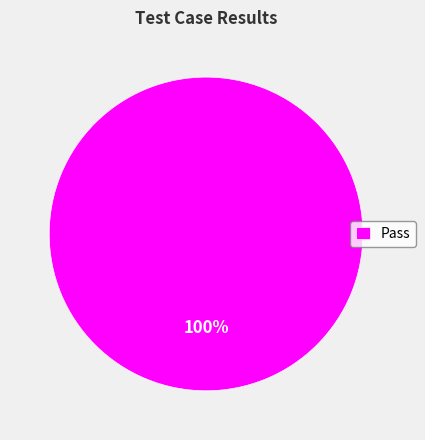

Is there a majority slice in this chart?

Yes